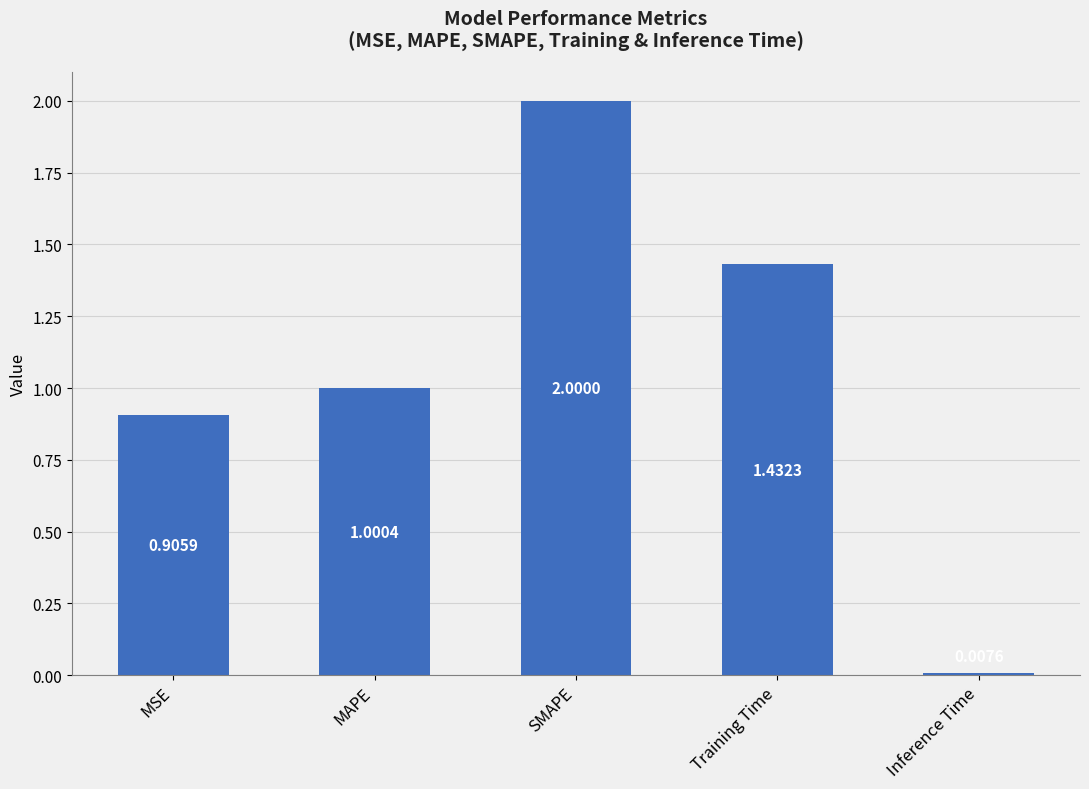

What is the average value?

1.1